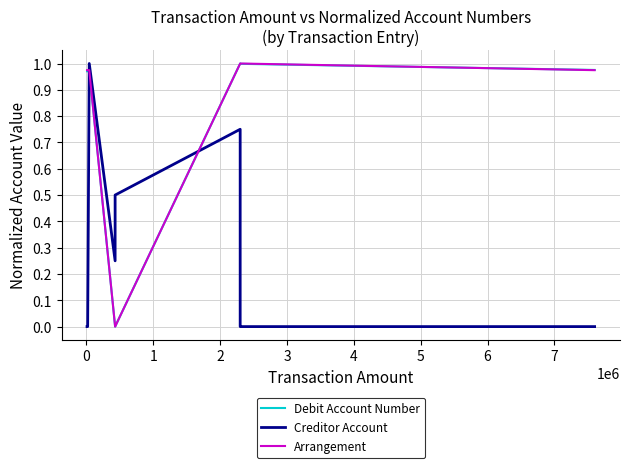

How many lines are shown in the chart?

3